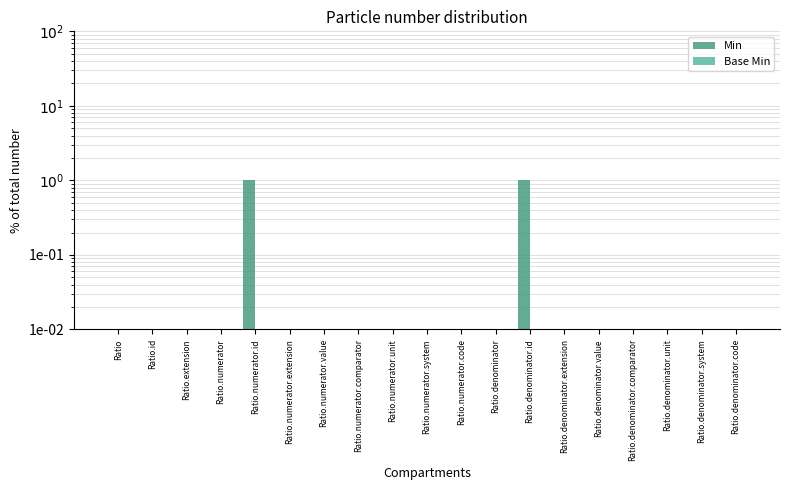

At Ratio.extension, list the series in order from smallest to largest.

Min, Base Min